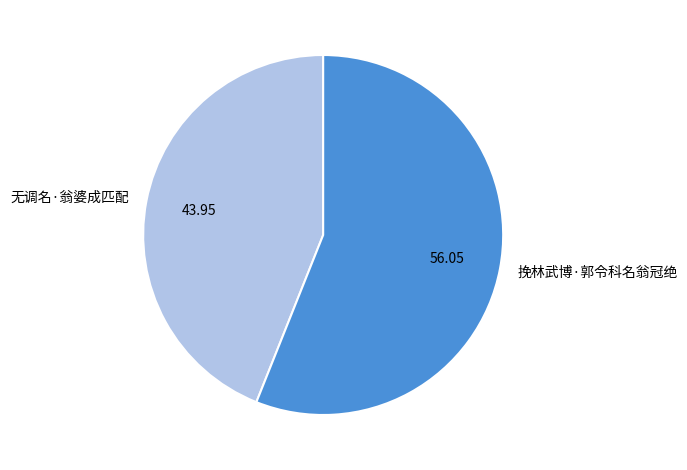

How many slices are in this pie chart?

2